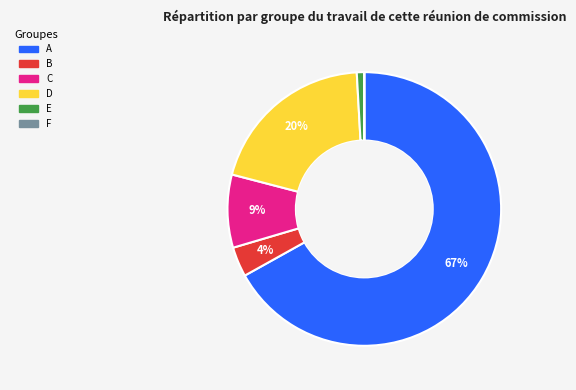

Which slice is the largest?

A